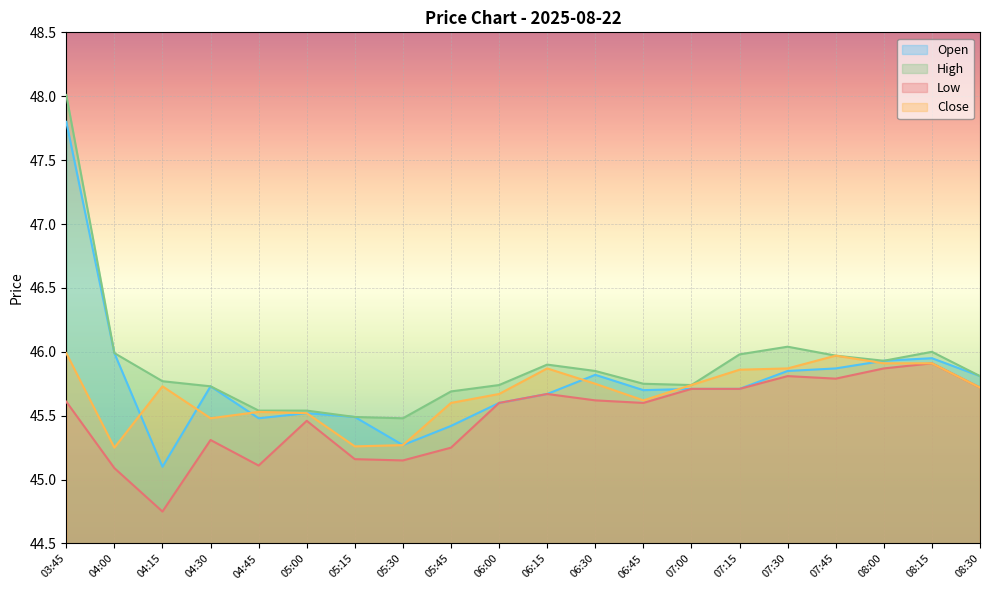

Is the value of High at 05:45 greater than the value of Low at 08:15?

No